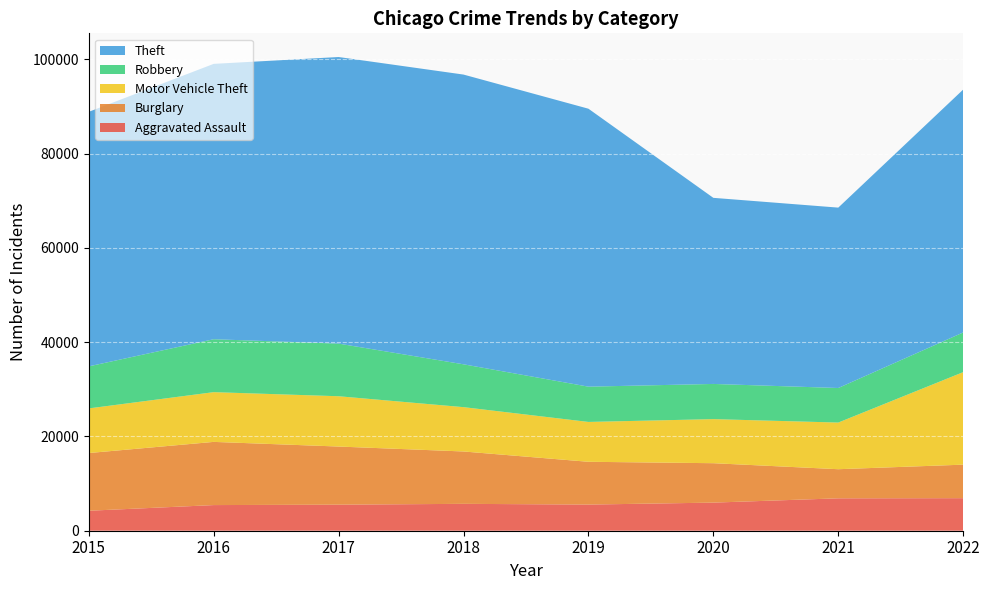

Reading left to right, list all the values displayed in this chart.

Aggravated Assault: 2015=4237	2016=5439	2017=5525	2018=5702	2019=5546	2020=5962	2021=6873	2022=6905
Burglary: 2015=12239	2016=13403	2017=12330	2018=11106	2019=9075	2020=8360	2021=6174	2022=7108
Motor Vehicle Theft: 2015=9467	2016=10550	2017=10670	2018=9404	2019=8454	2020=9349	2021=9896	2022=19624
Robbery: 2015=8918	2016=11224	2017=11163	2018=9086	2019=7481	2020=7462	2021=7329	2022=8418
Theft: 2015=53990	2016=58407	2017=60787	2018=61454	2019=58955	2020=39472	2021=38260	2022=51514